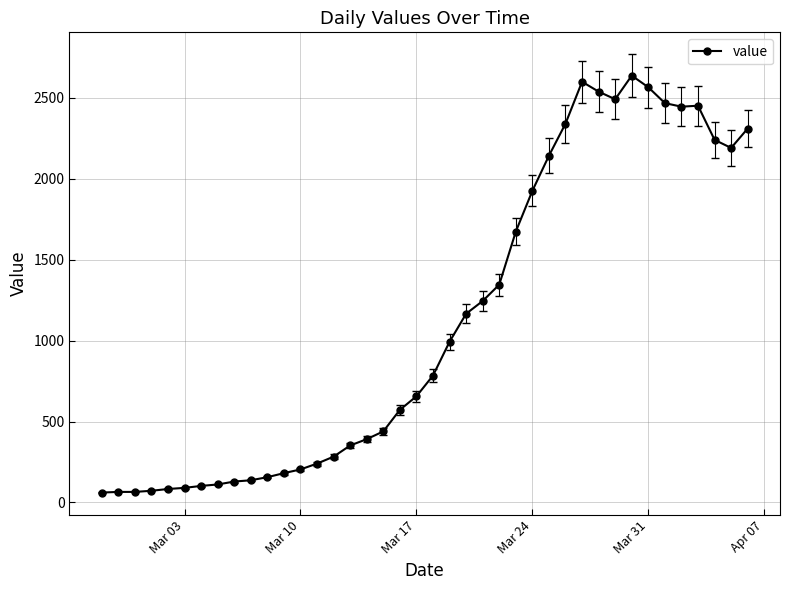

What is the greatest value displayed?

2638